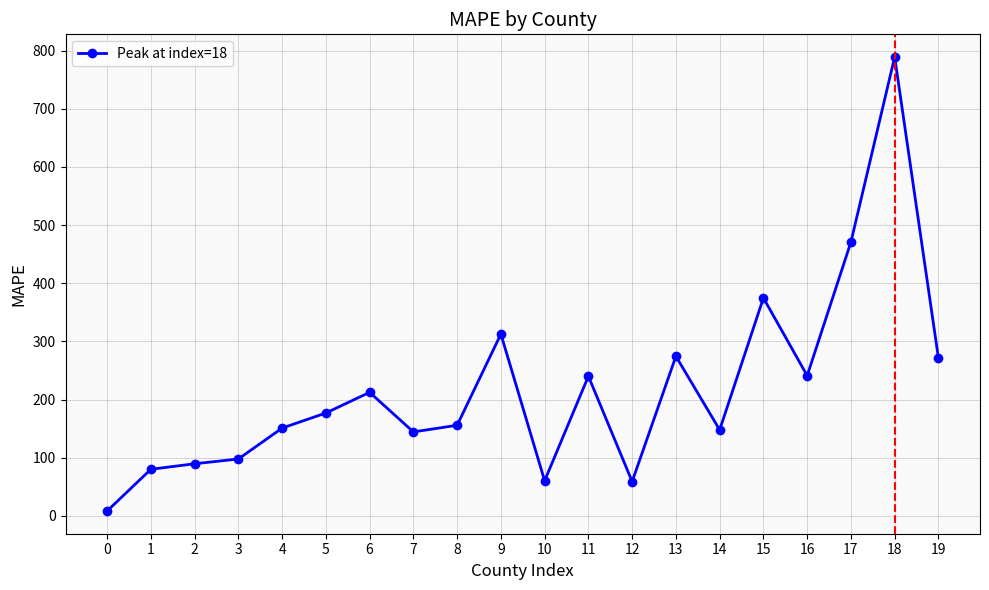

The chart shows a value of 60.5 at 10. True or false?

True